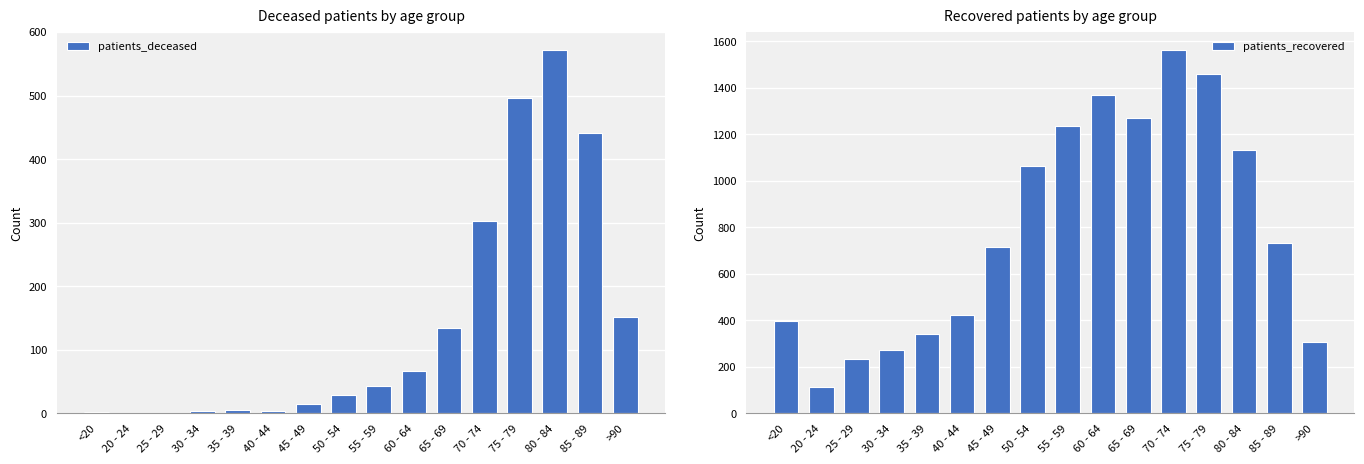

What is the difference between the second highest and minimum values in the patients_recovered series?

1346